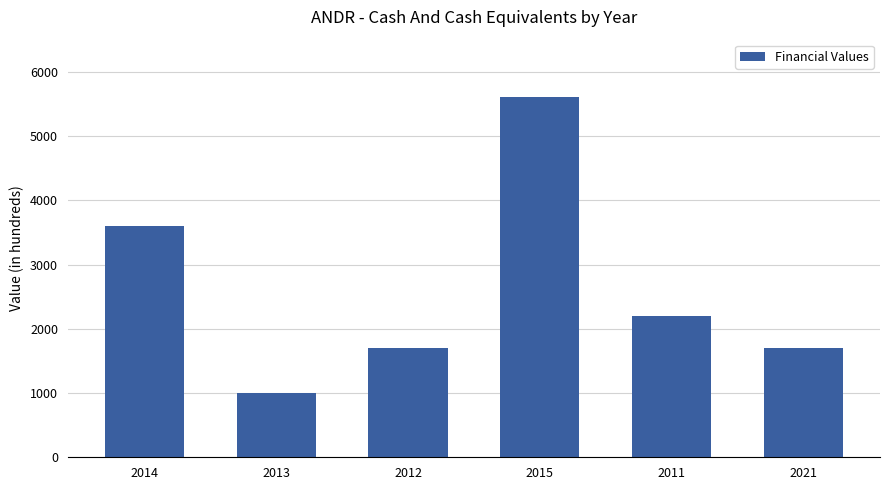

Count the number of data series in this chart.

1